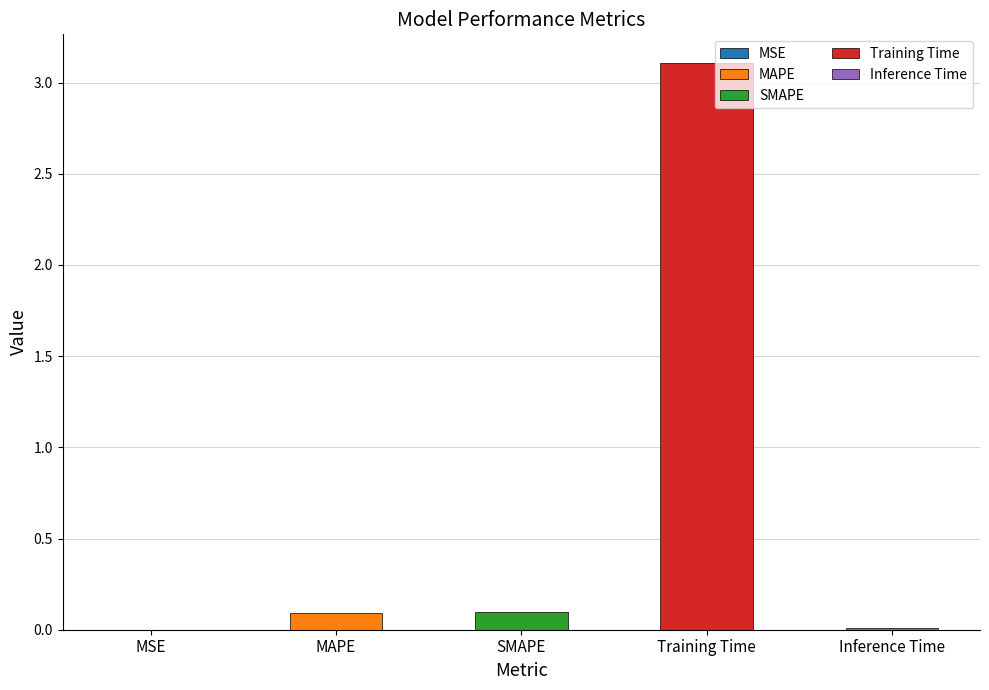

Between Inference Time and MAPE, which is larger?

MAPE